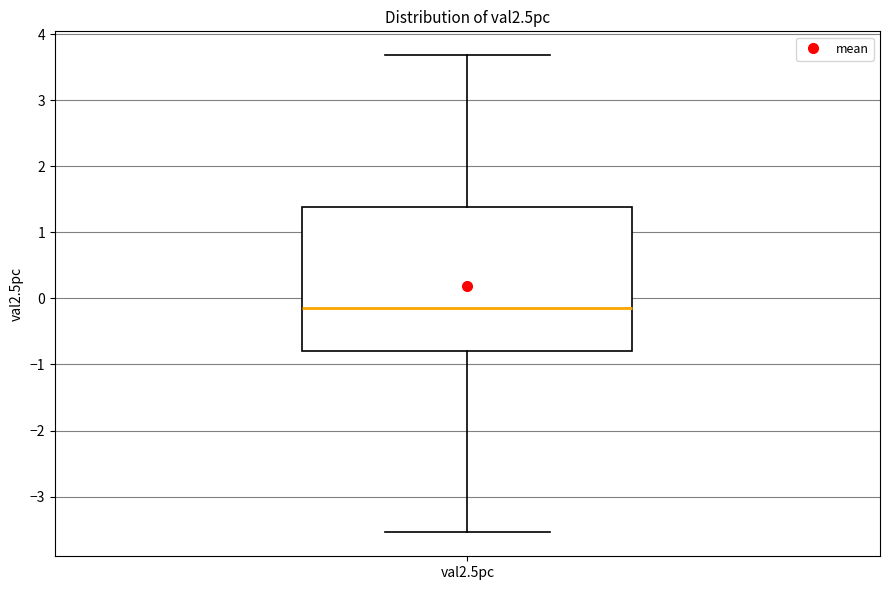

Where does the upper whisker of the box for val2.5pc end on the y-axis? The values are not printed on the chart, so give them approximately, as read against the axis.

3.7